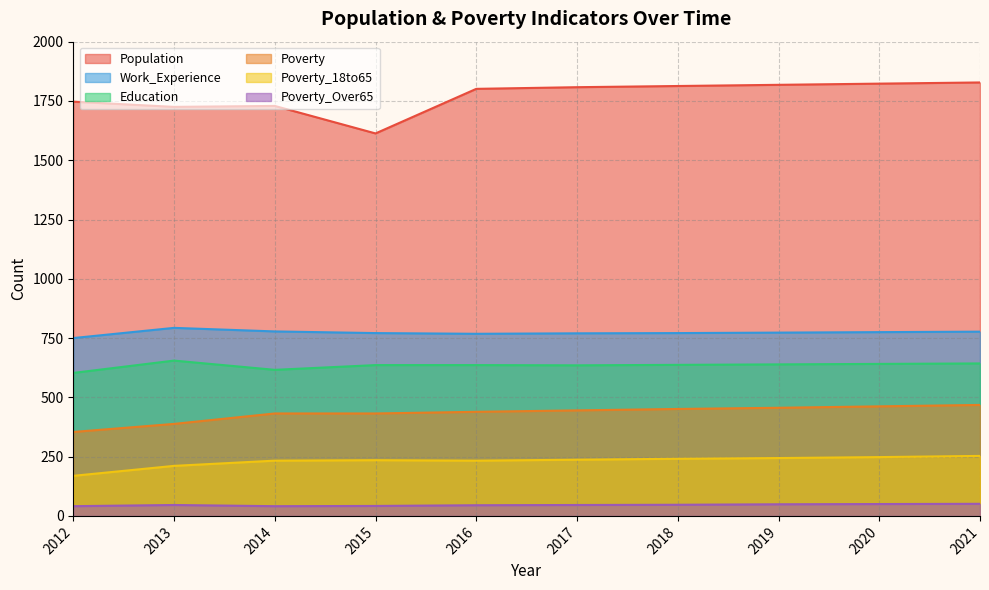

At which category is the sum across all series the highest?

2021